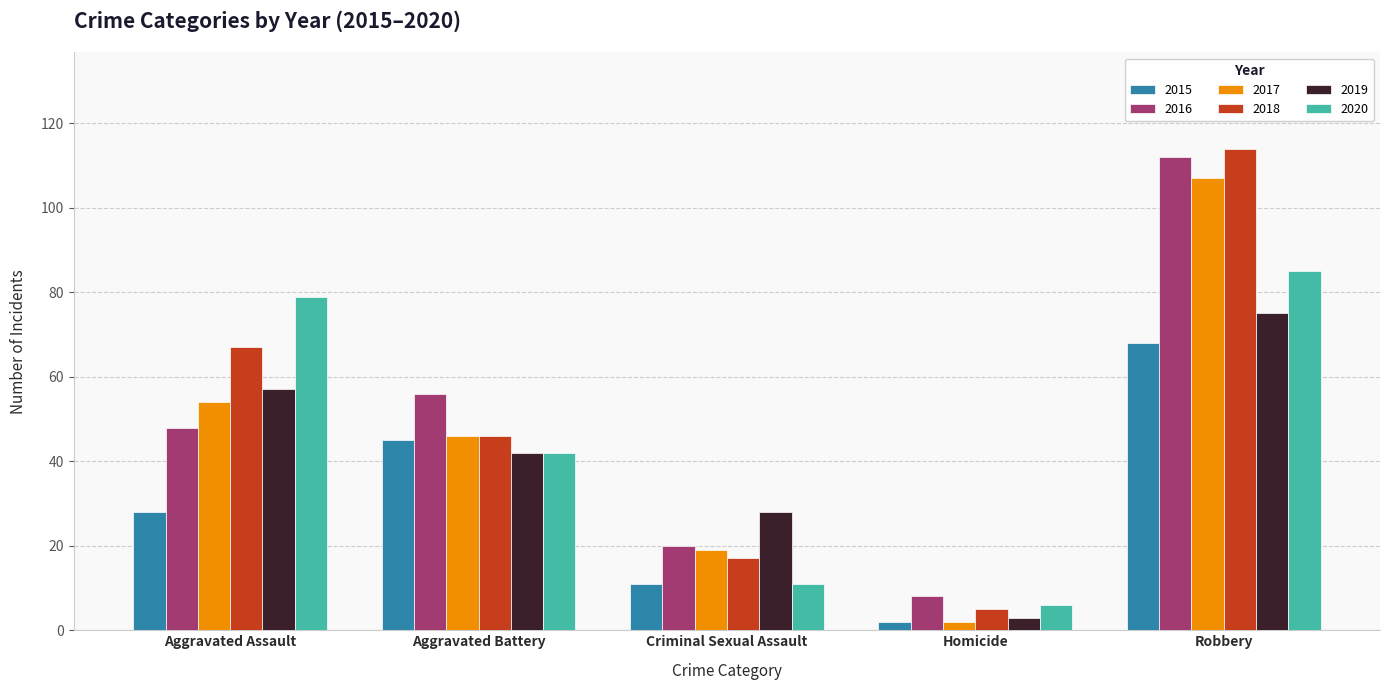

What is the difference between the second highest and minimum values in the 2017 series?

52